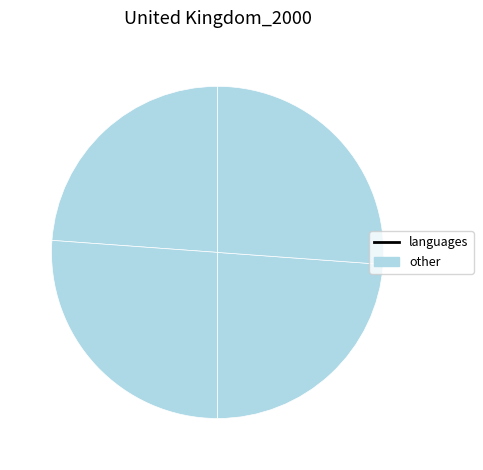

How many slices are in this pie chart?

4